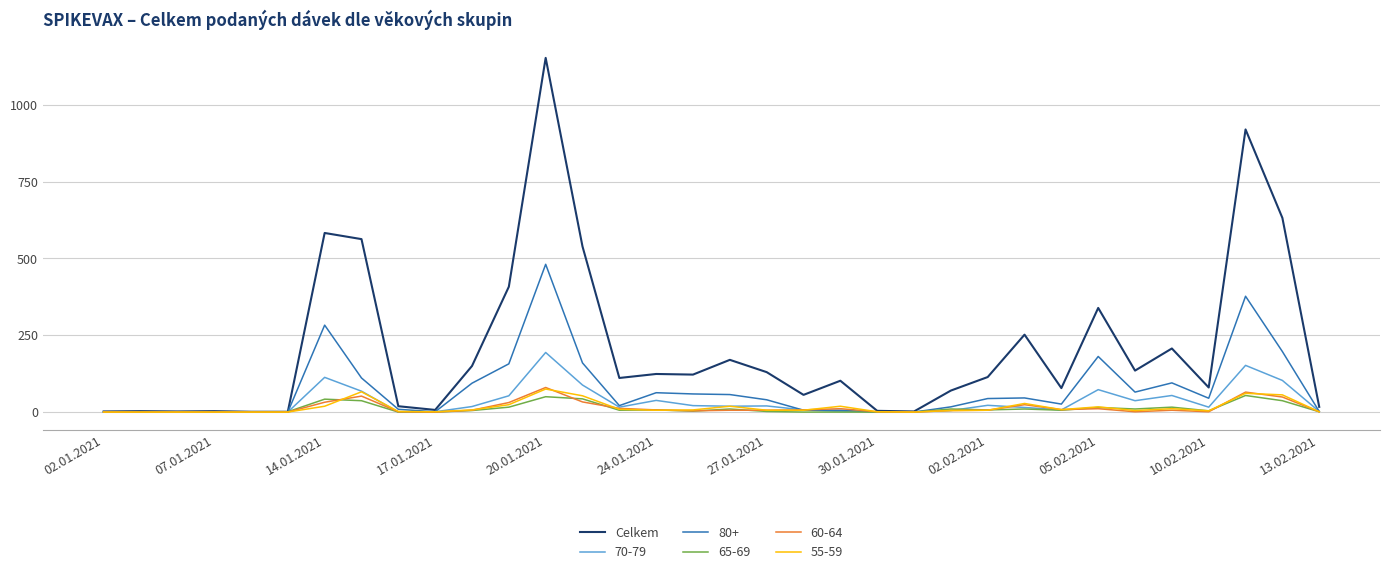

Which series has the widest spread of values?

Celkem